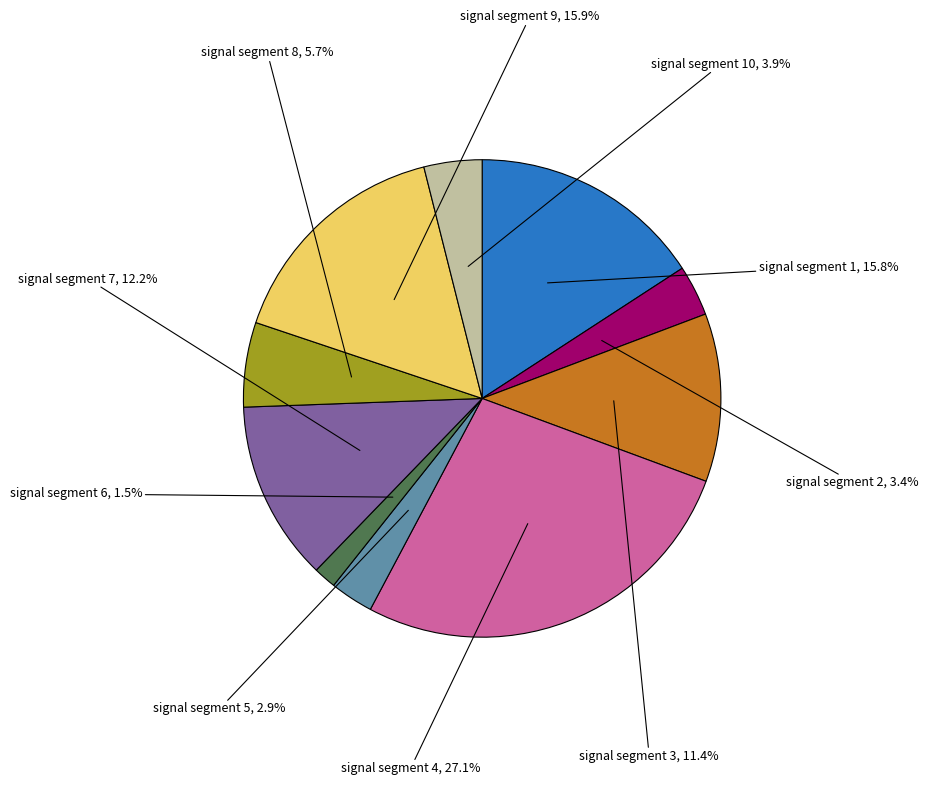

Does any single category account for the majority?

No